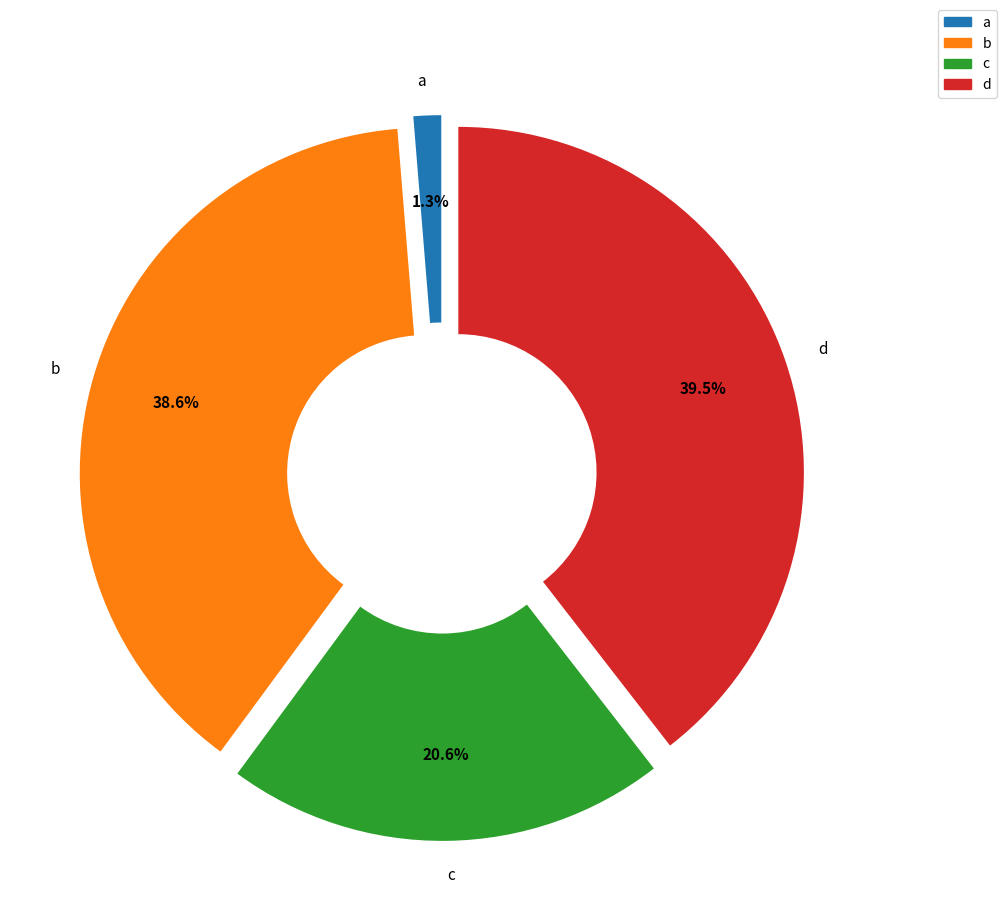

What is the smallest slice in the pie chart?

a